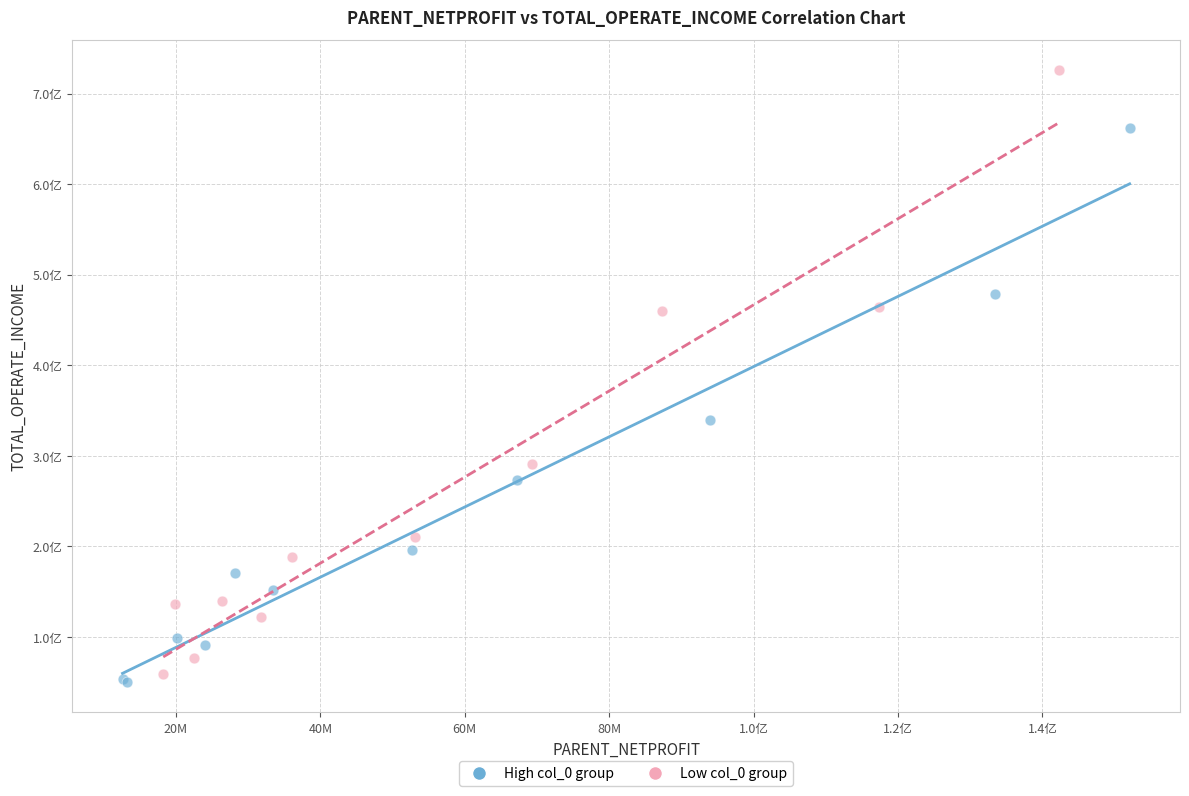

What are all the series names shown in the legend?

High col_0 group, Low col_0 group